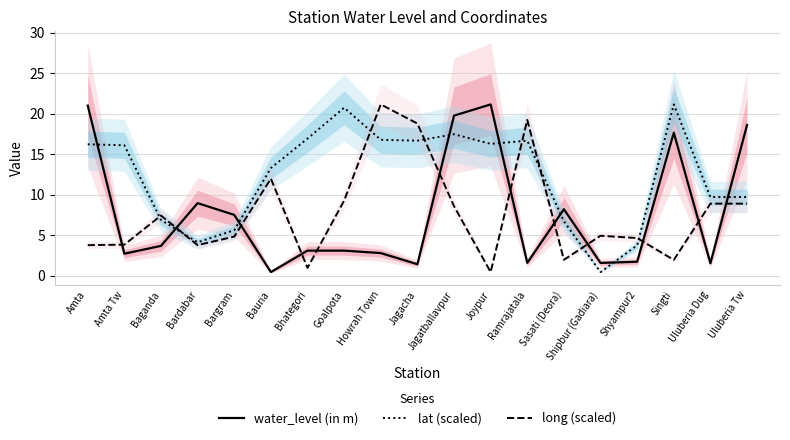

What is the spread (max minus min) of values at Bauria?

12.9